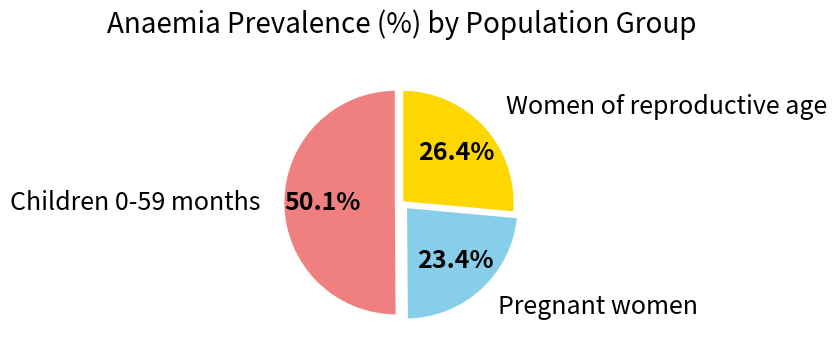

Which category accounts for the majority?

Children 0-59 months